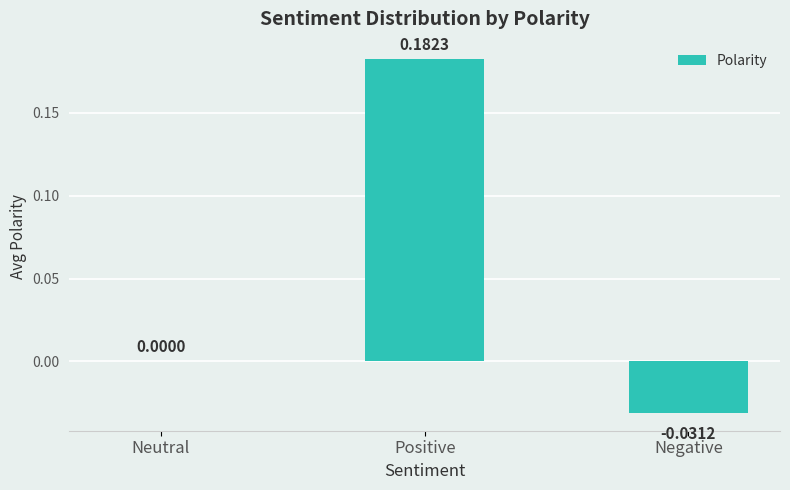

Which label corresponds to the largest value in the chart?

Positive